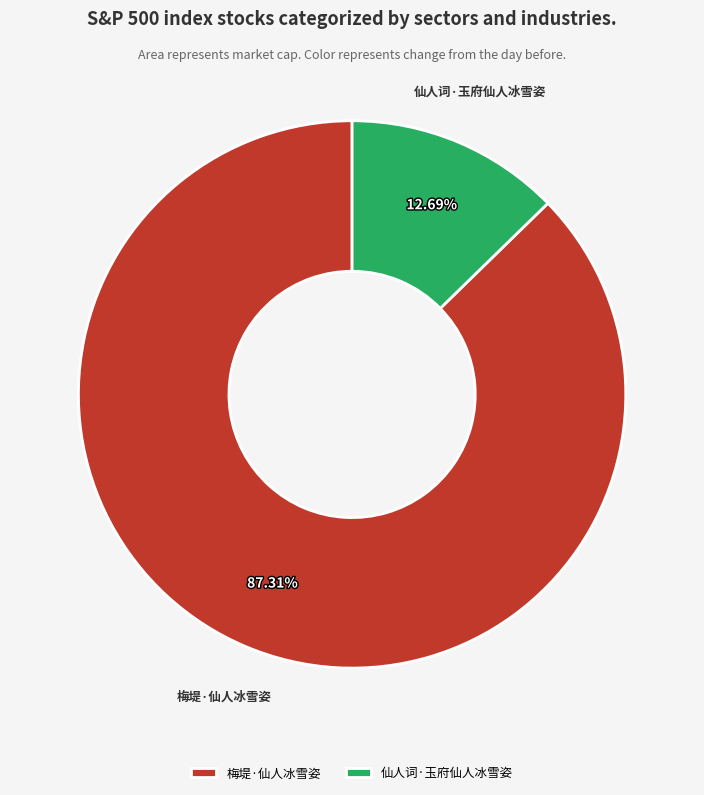

To the nearest percent, what is the combined percentage of 梅堤·仙人冰雪姿 and 仙人词·玉府仙人冰雪姿?

100%